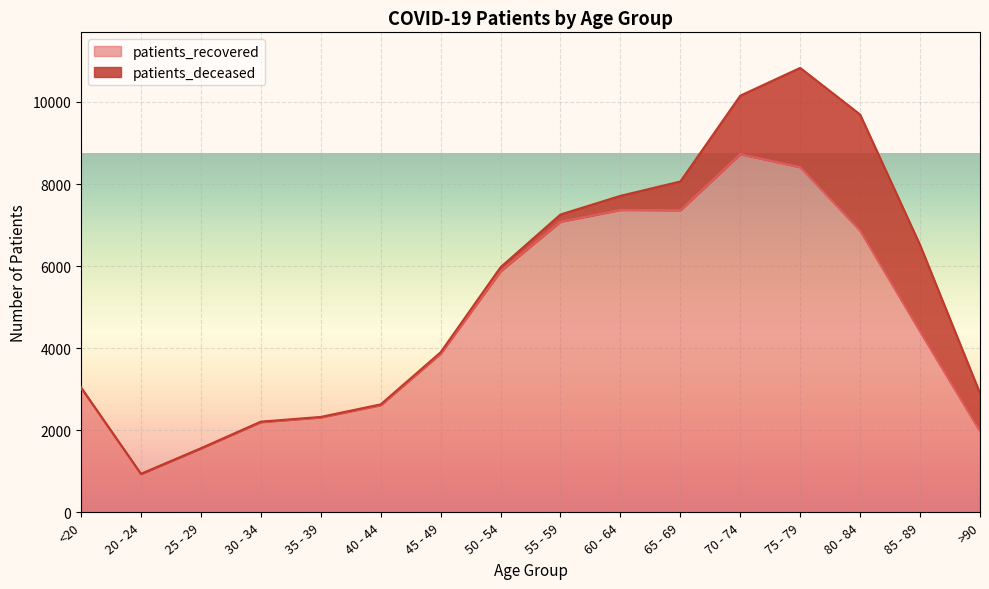

Which category has the lowest value across all series?

20 - 24